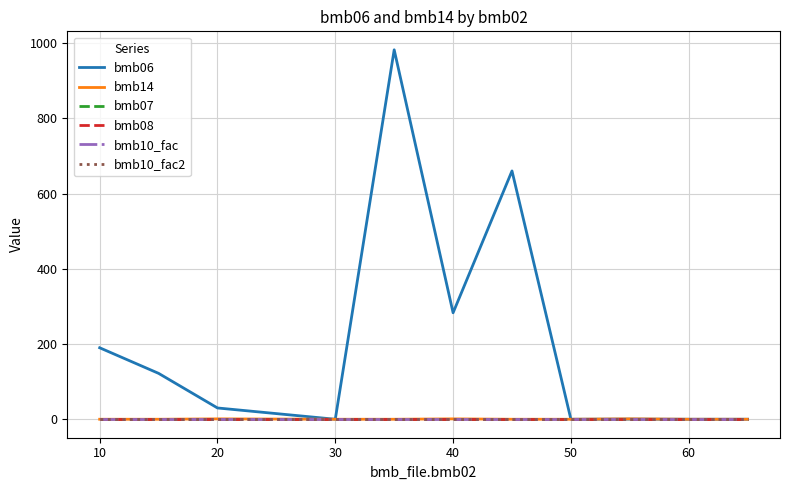

Rank the series by their maximum value, from lowest to highest.

bmb08, bmb14, bmb07, bmb10_fac, bmb10_fac2, bmb06